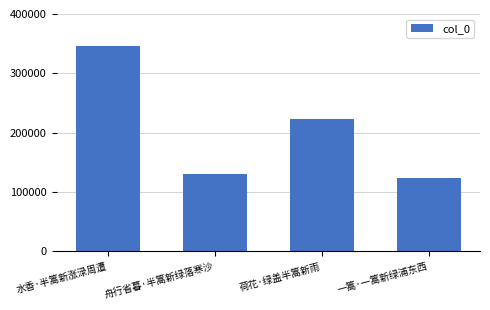

What is the sum of all values?

822262